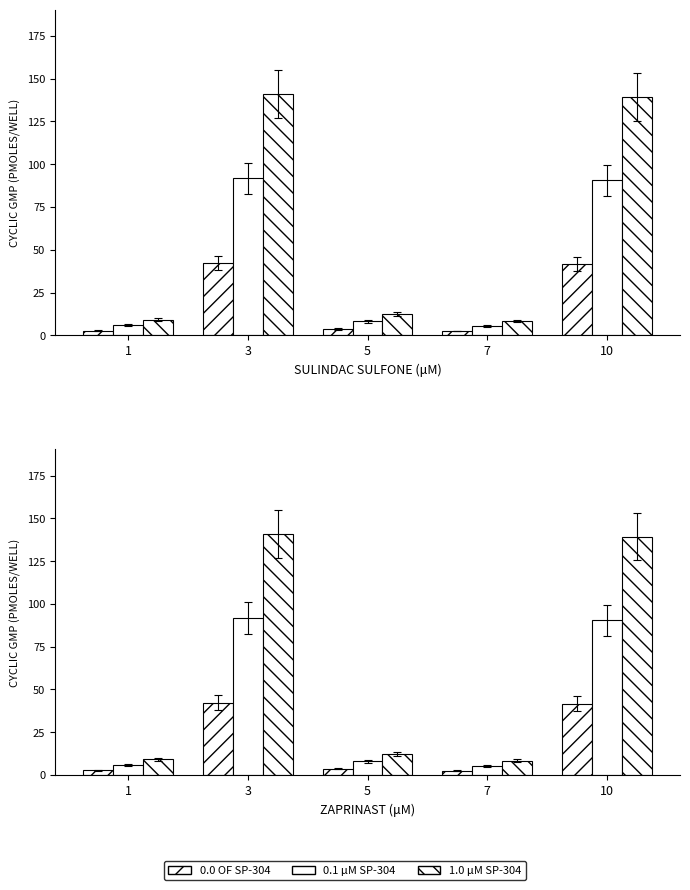

Between 1 and 5, which is larger?

5